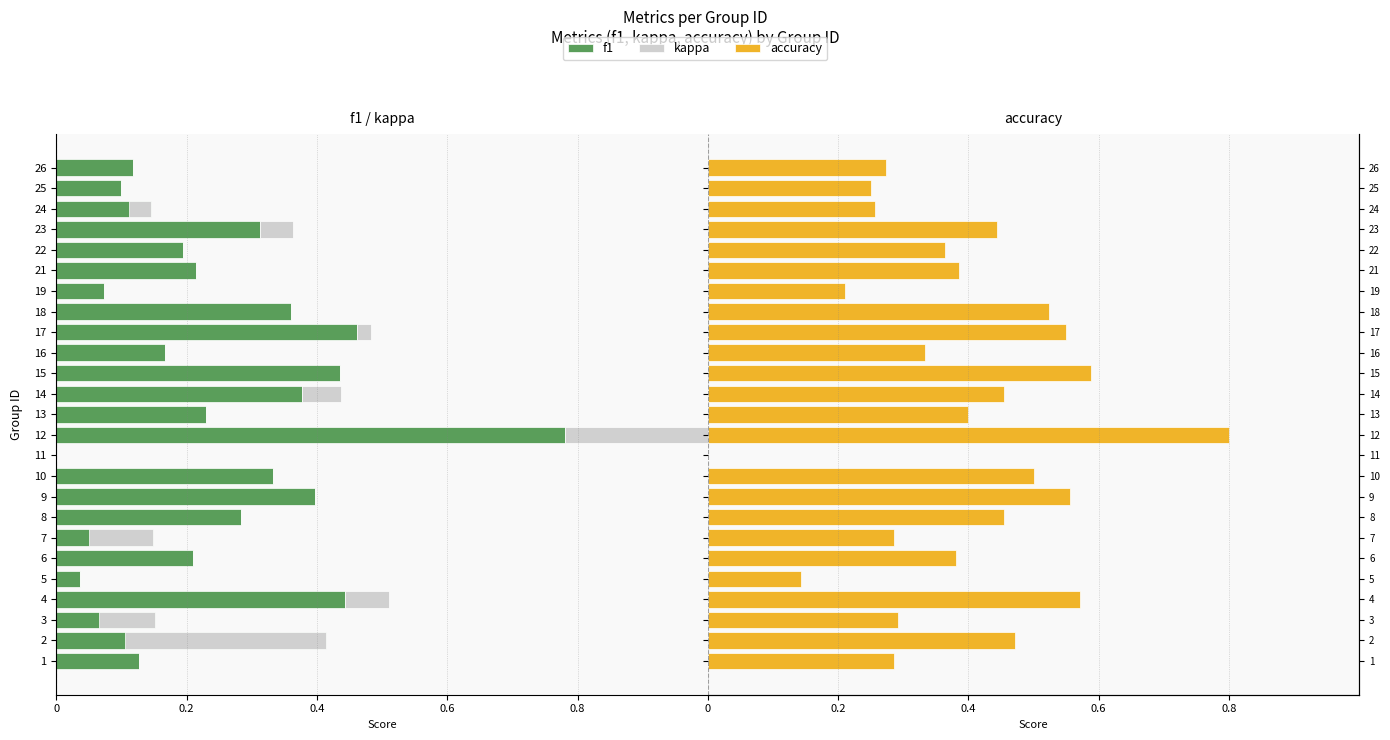

List the series in order of their overall mean, highest first.

accuracy, kappa, f1